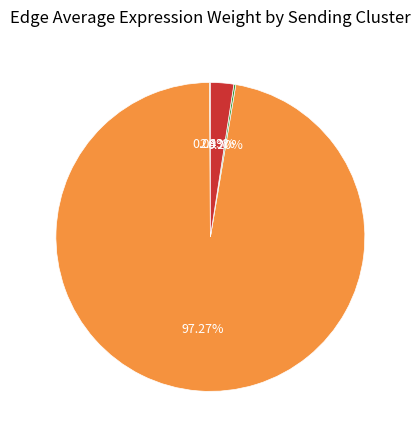

Which slice represents more than half of the pie?

FAPs